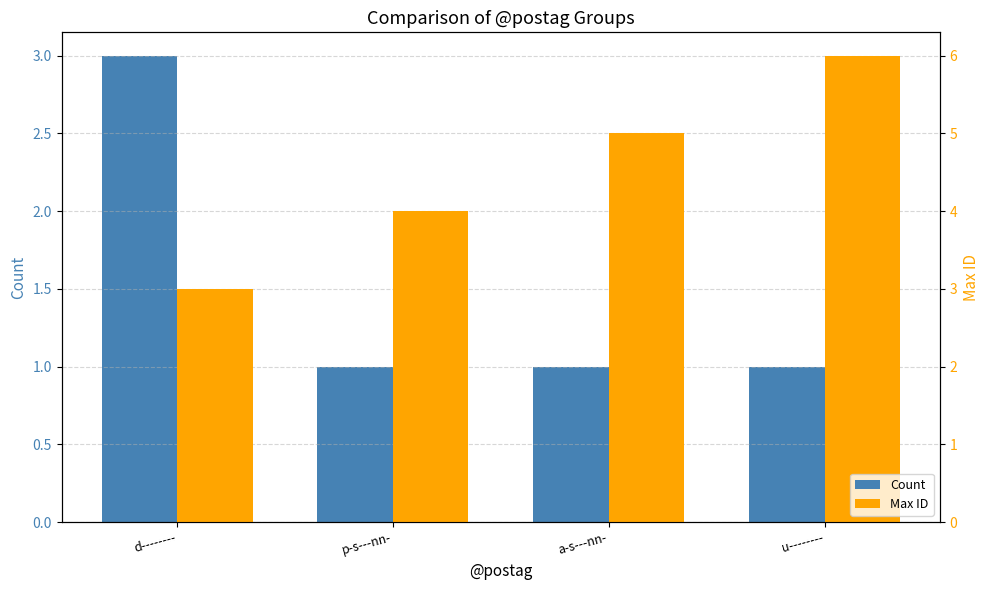

At which category is the sum across all series the highest?

u--------